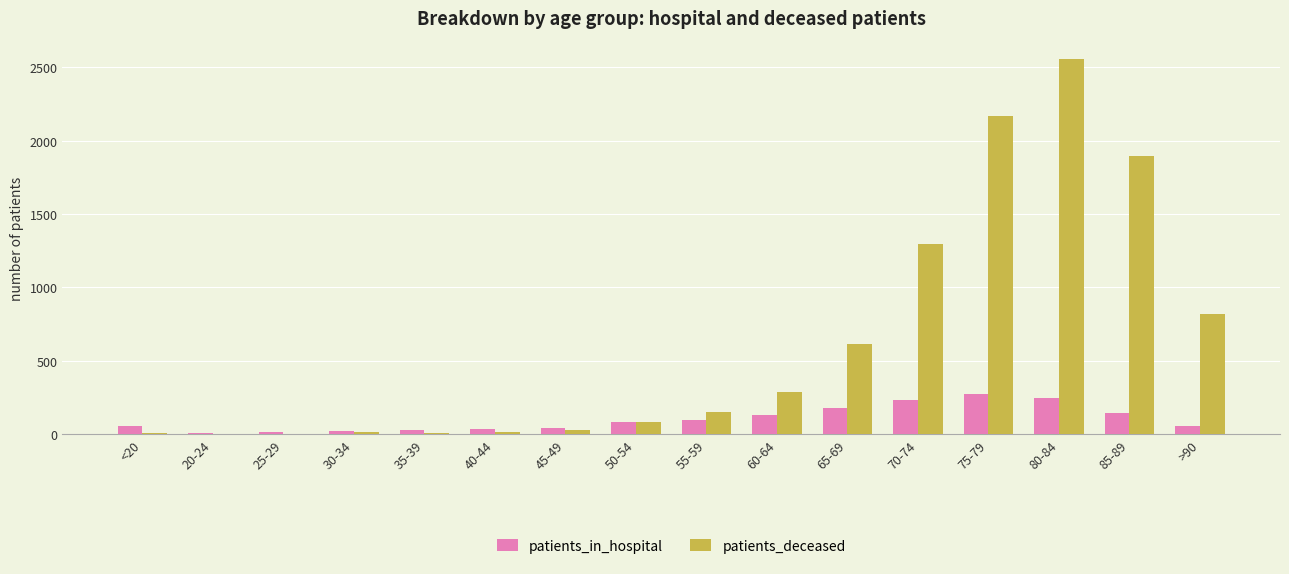

Is it true that patients_deceased equals 155 at 55-59?

True